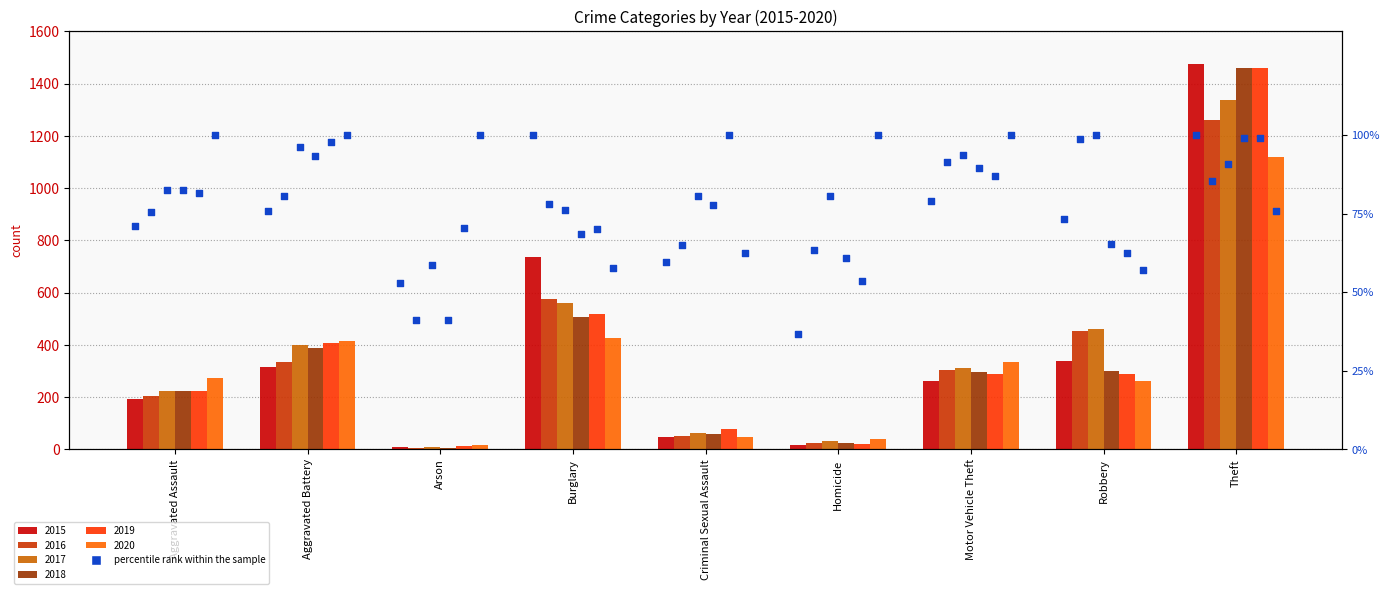

Which series reaches the minimum Y coordinate?

2016